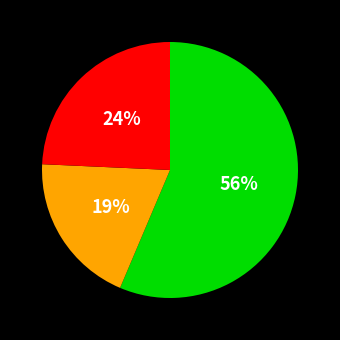

To the nearest percent, what is the difference between the largest and smallest slice percentages?

37%